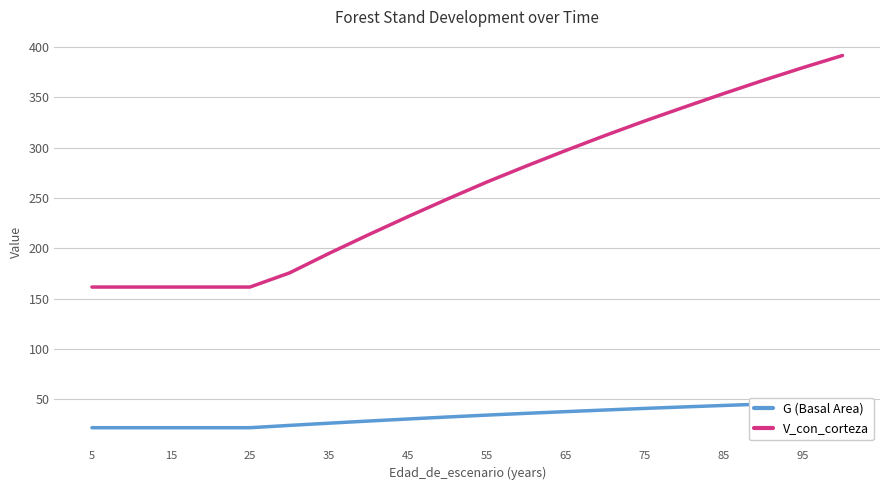

Reading left to right, list all the values displayed in this chart.

G (Basal Area): 21.5	21.5	21.5	21.5	21.5	23.8	26.0	28.1	30.2	32.2	34.0	35.8	37.5	39.1	40.7	42.2	43.6	45.0	46.4	47.7
V_con_corteza: 161.4	161.4	161.4	161.4	161.4	175.4	194.8	213.4	231.4	248.9	265.9	281.8	297.2	312.2	326.6	340.4	353.9	367.0	379.6	391.6